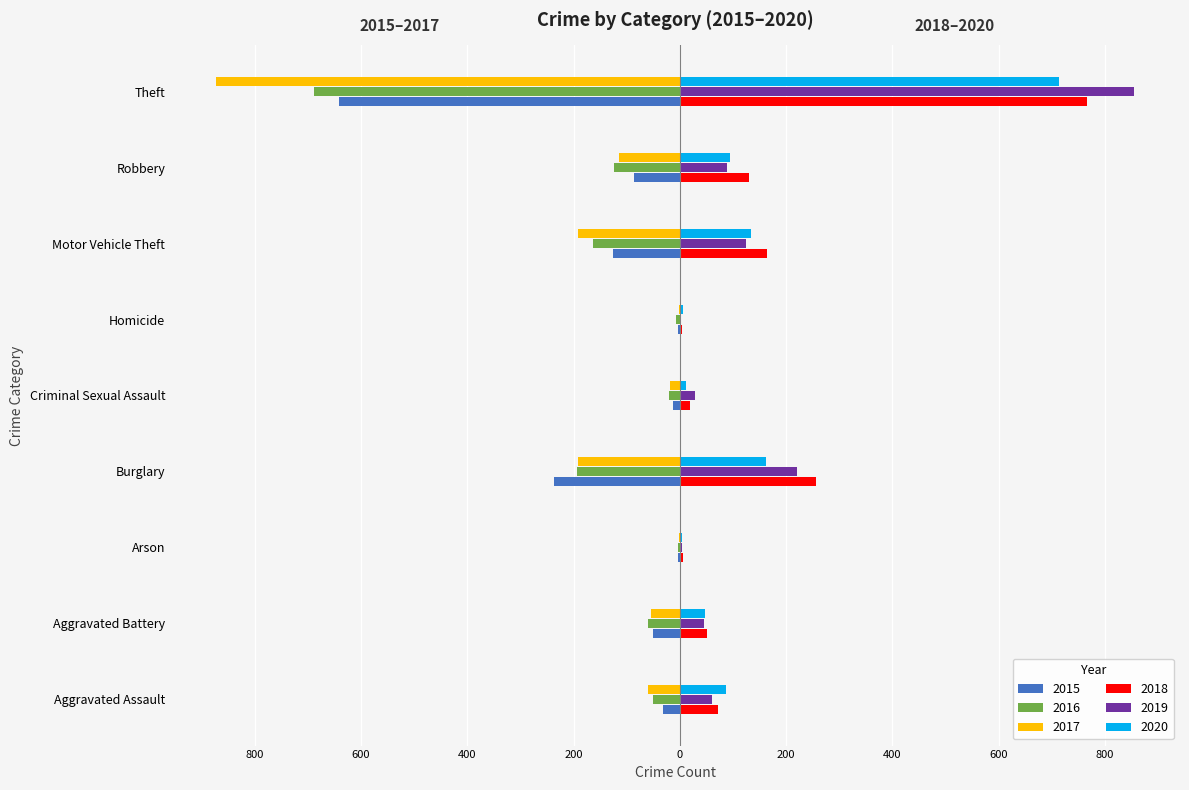

What are all the series names shown in the legend?

2015, 2016, 2017, 2018, 2019, 2020